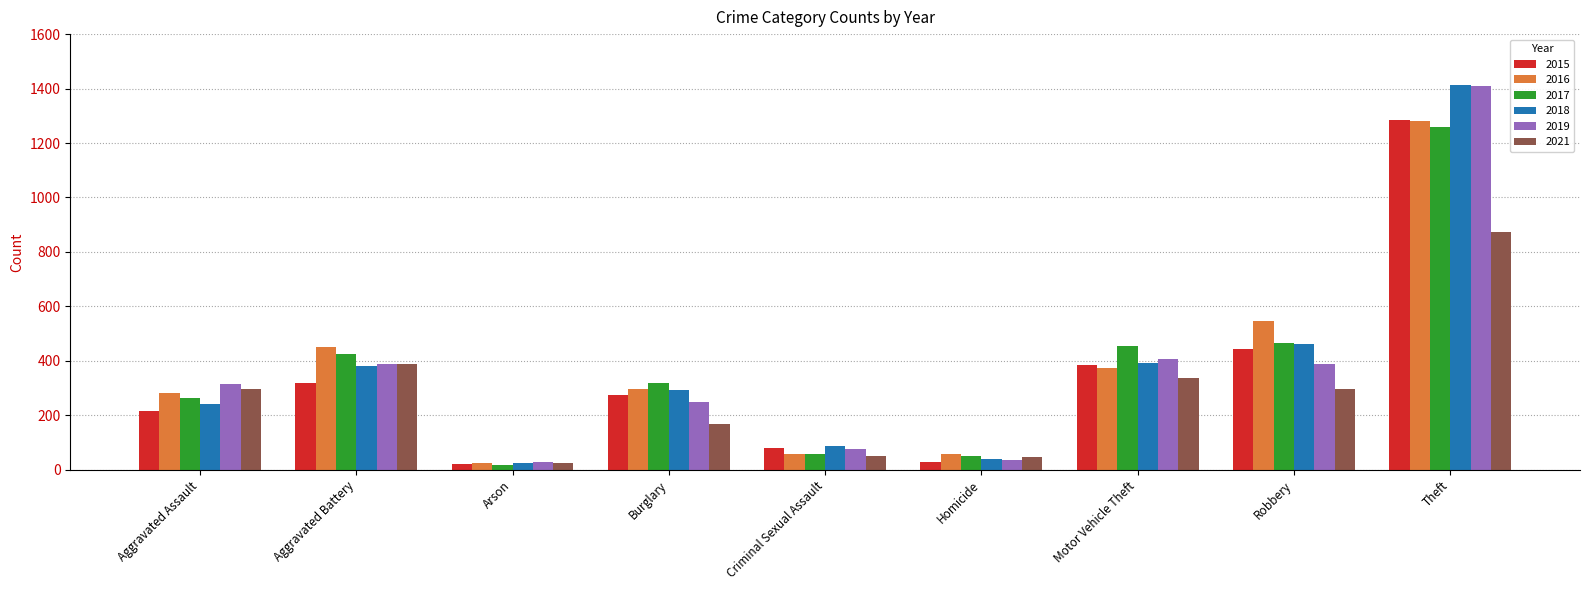

What is the maximum value for 2021?

874